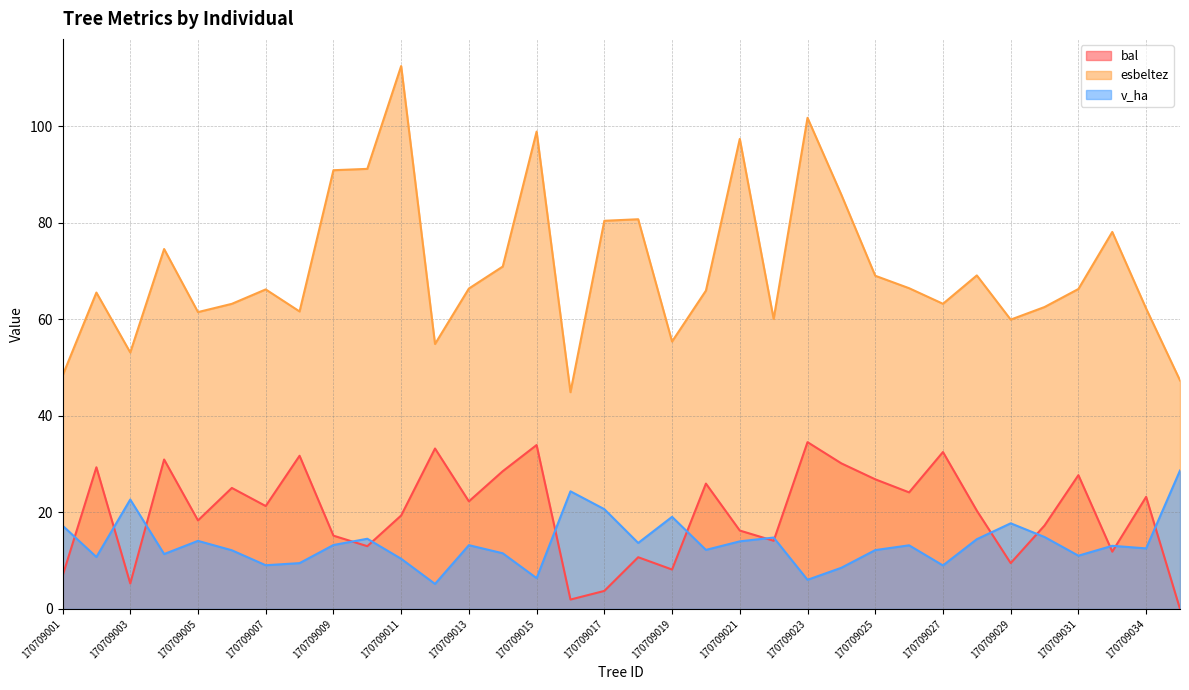

Does the chart have visible grid lines?

Yes